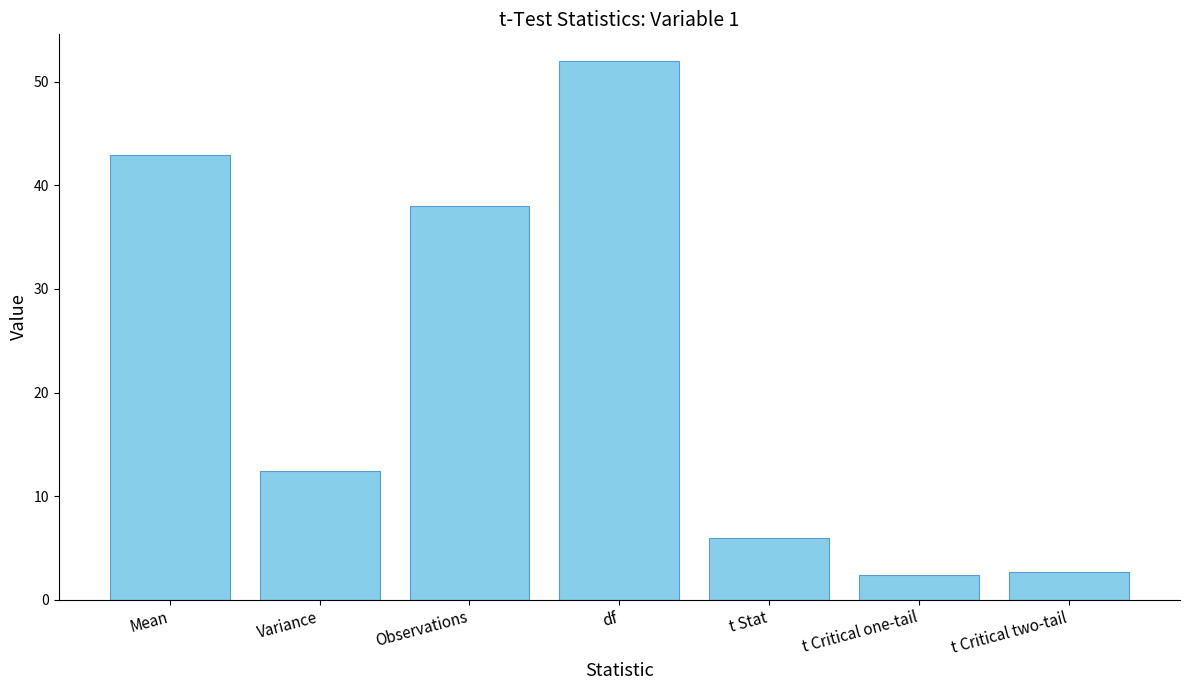

What is the ratio of the value at t Critical two-tail to the value at Observations?

0.1